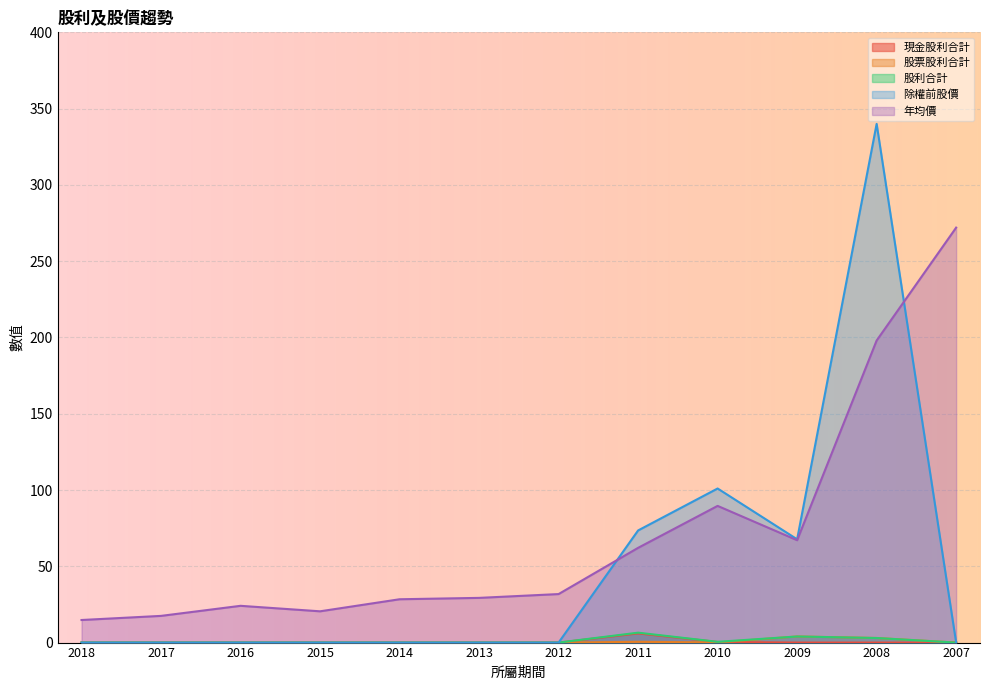

What is the minimum value for 年均價?

14.8